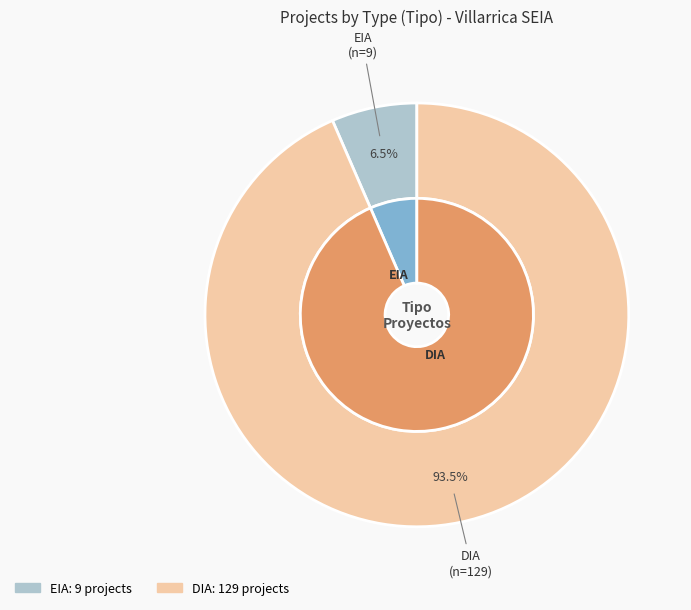

Approximately how many times larger is the value at EIA compared to DIA?

0.1